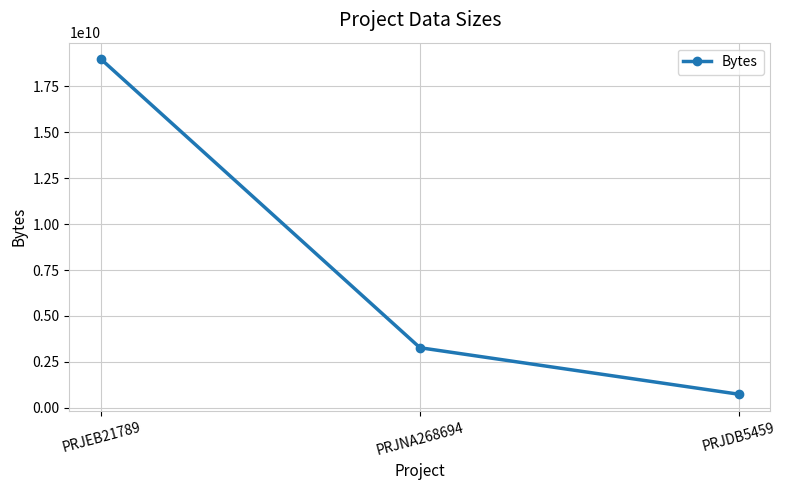

At which label does the data first exceed 3271104208?

PRJEB21789